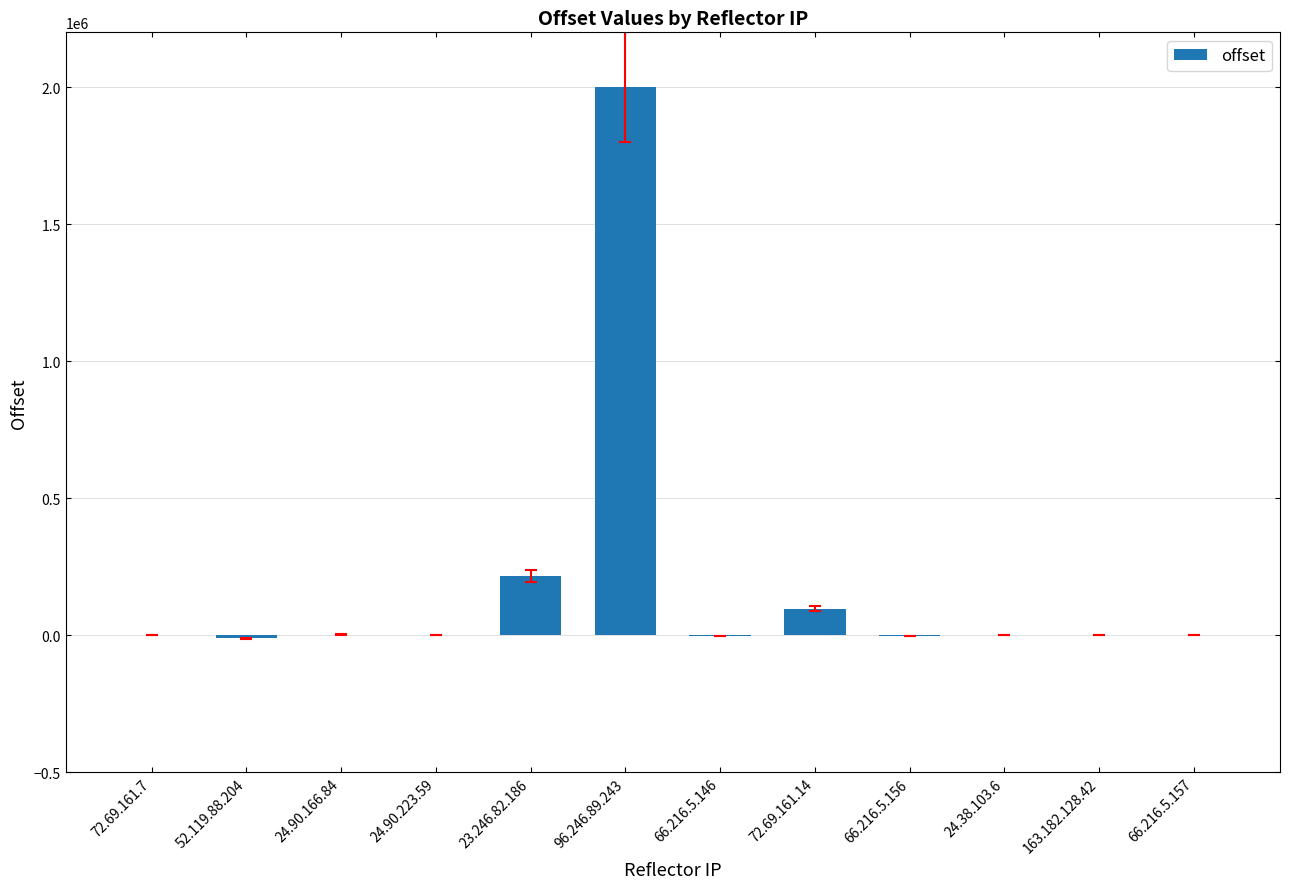

Are the bars grouped side by side (vs. stacked)?

No